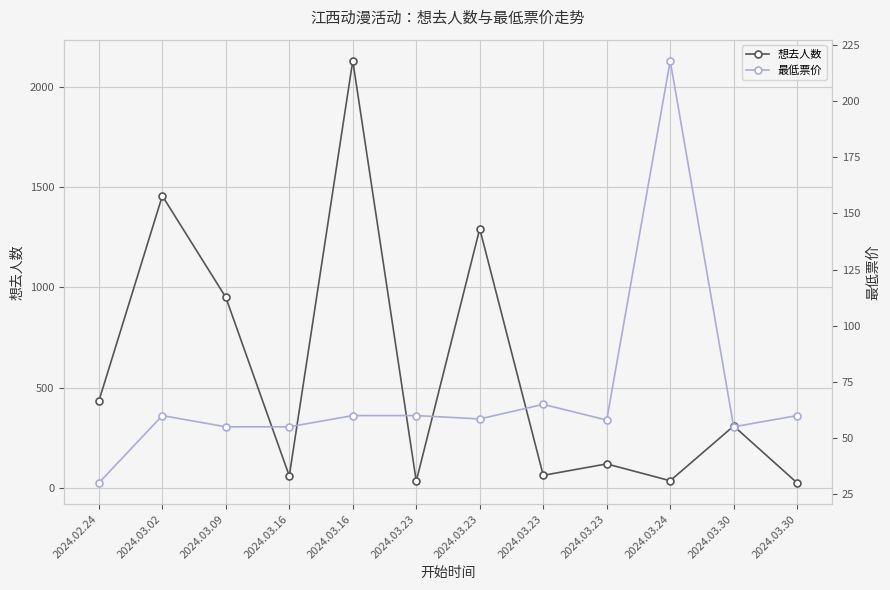

Which series ends up on top after the final intersection of 想去人数 and 最低票价?

最低票价